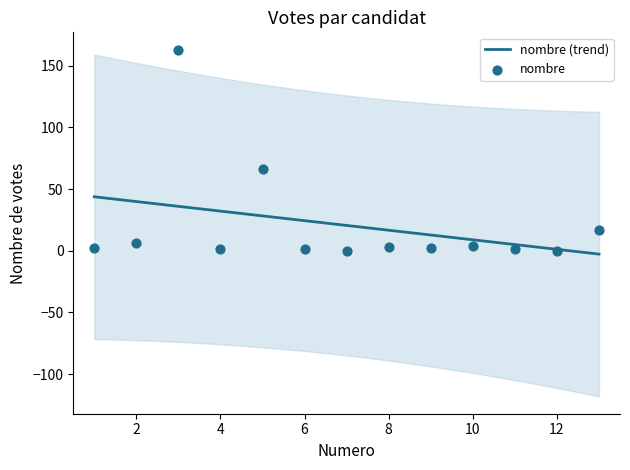

What is the ratio of the value at 2 to the value at 8?

2.0